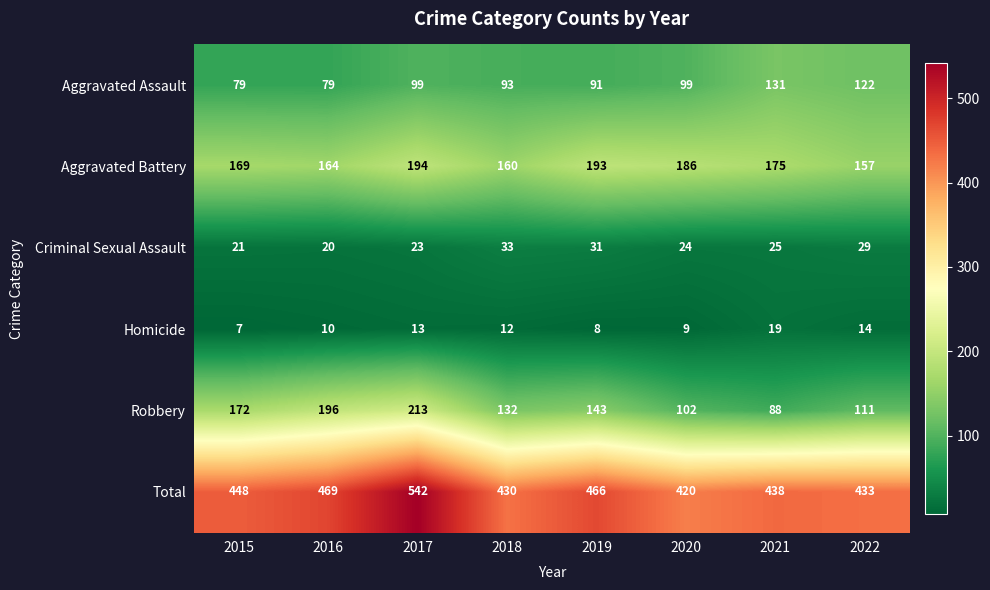

Is it true that Aggravated Battery equals 258 at 2020?

False